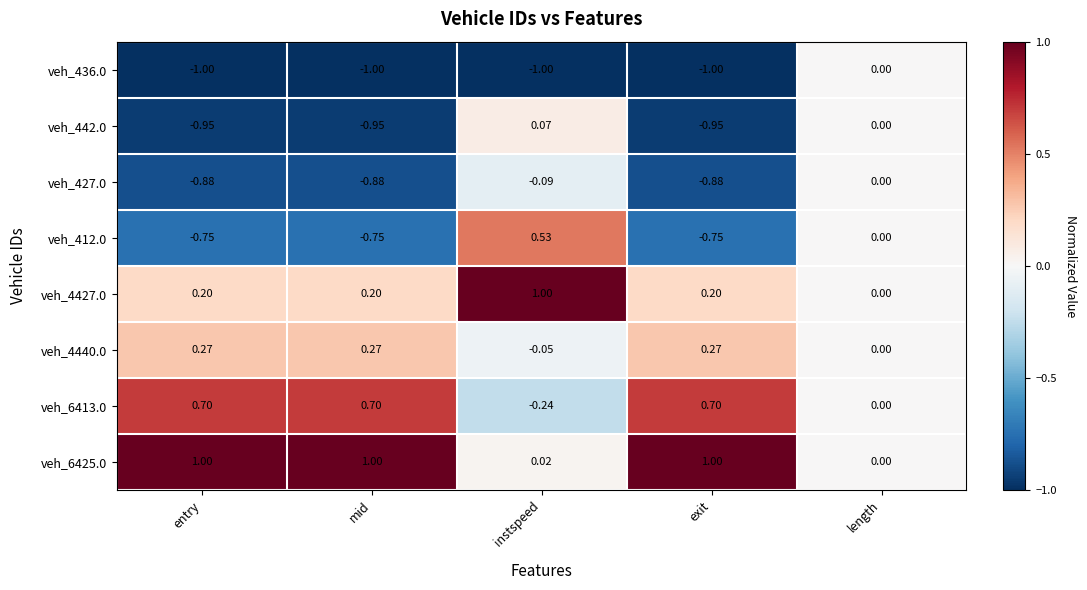

At which label does veh_442.0 first exceed 0?

instspeed